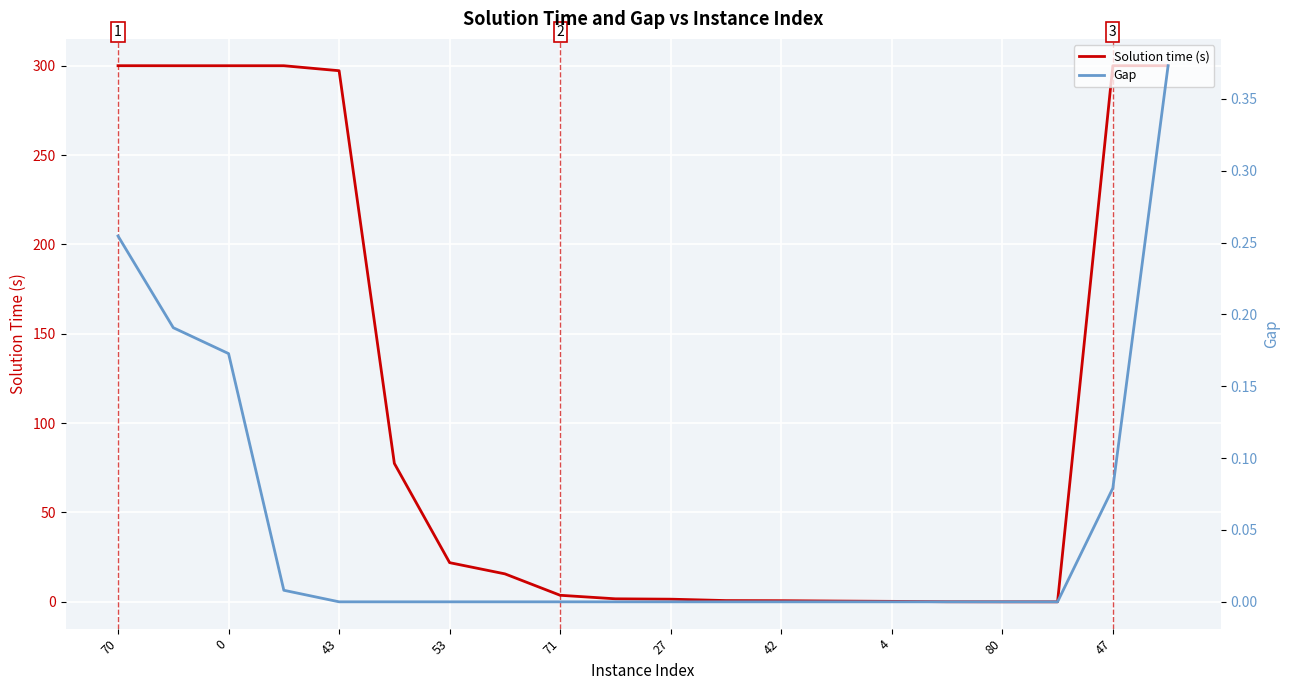

True or false: Solution time (s) has a value of 300.0 at 70.

True